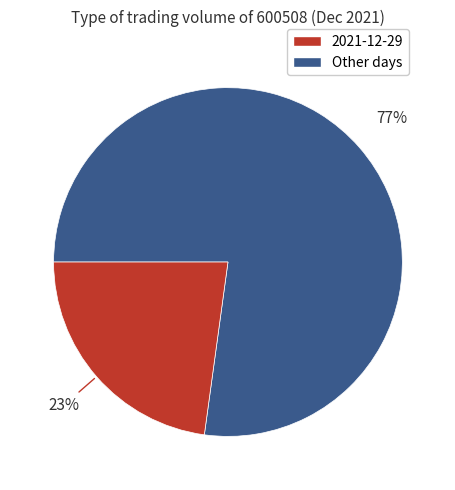

To the nearest percent, what is the average slice percentage?

50%